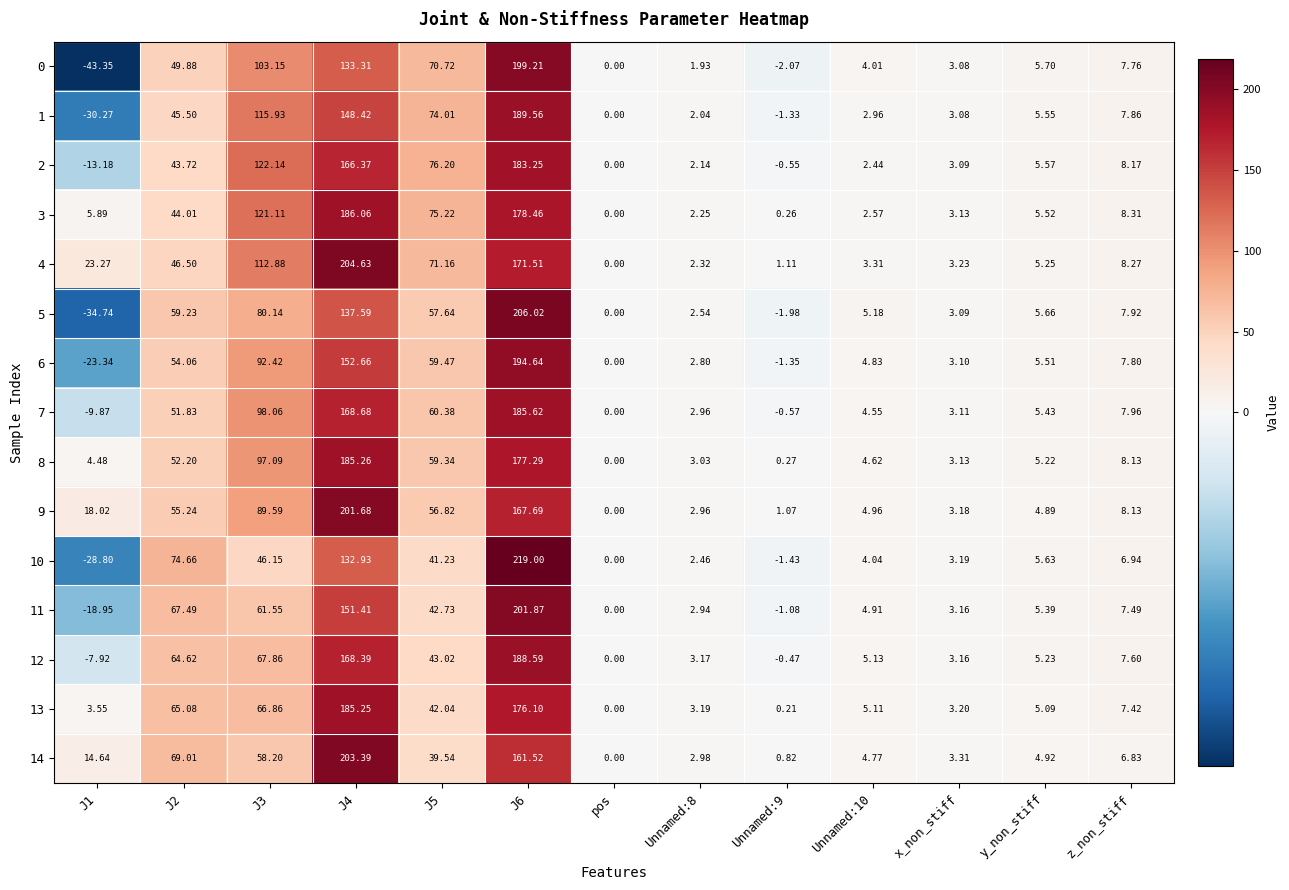

Rank the series at J6 from highest to lowest value.

10, 5, 11, 0, 6, 1, 12, 7, 2, 3, 8, 13, 4, 9, 14